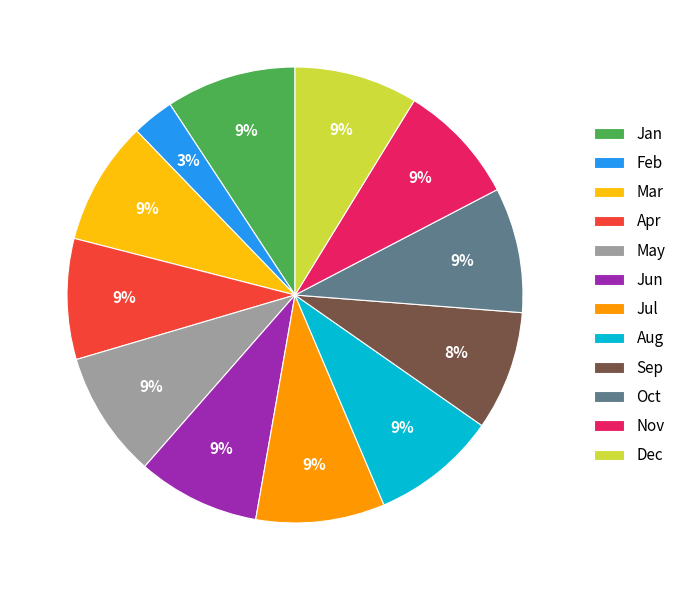

Is there any slice that represents more than half of the pie?

No